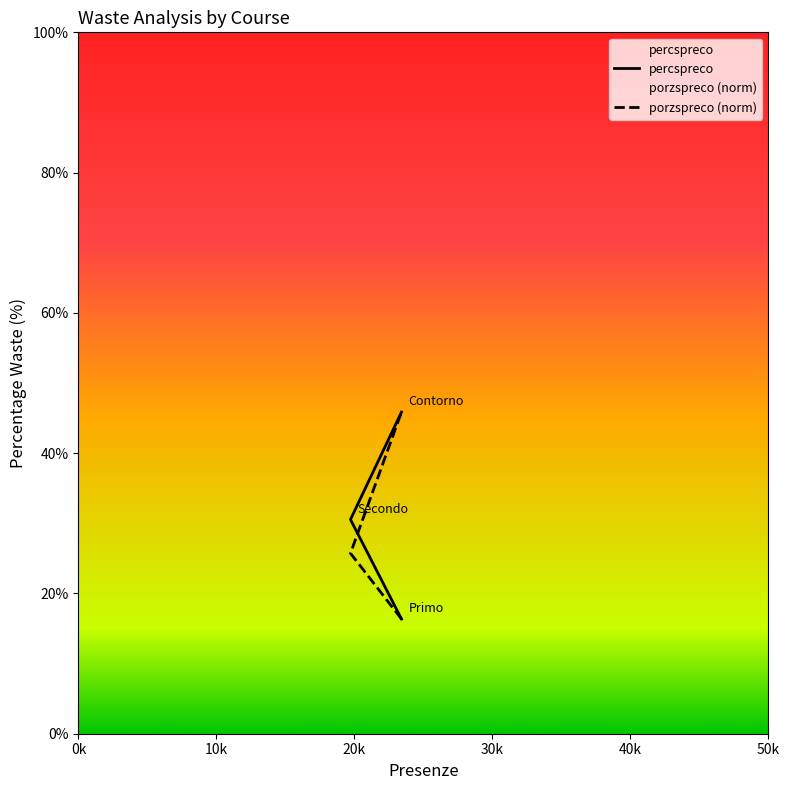

Which series has the largest total across all categories?

percspreco